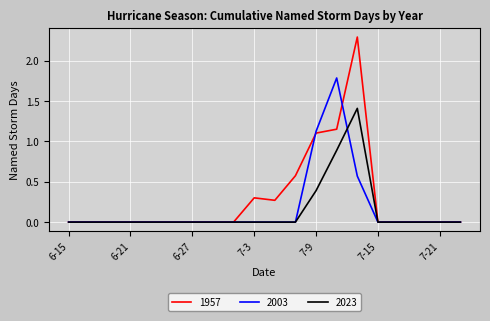

Which series has the largest total across all categories?

1957